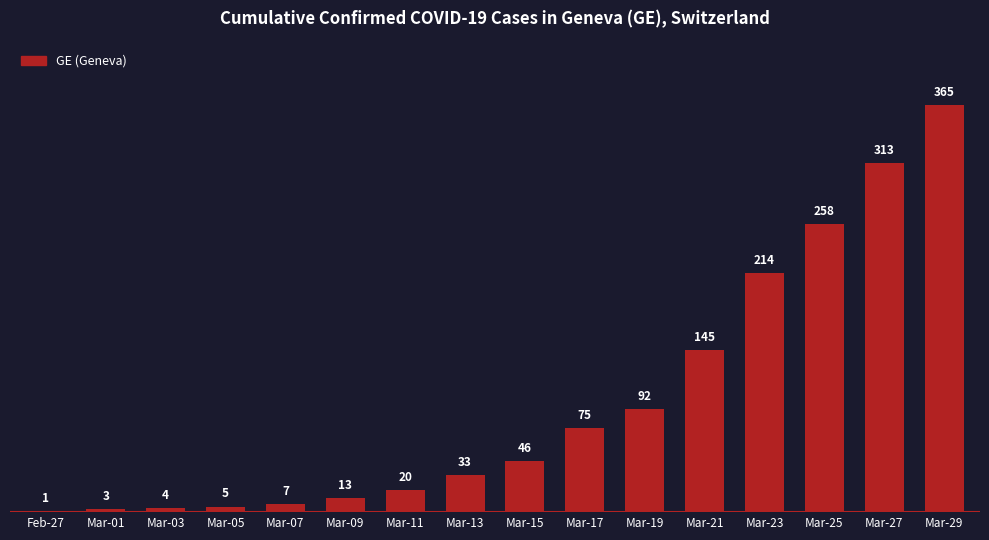

Are the bars horizontal?

No